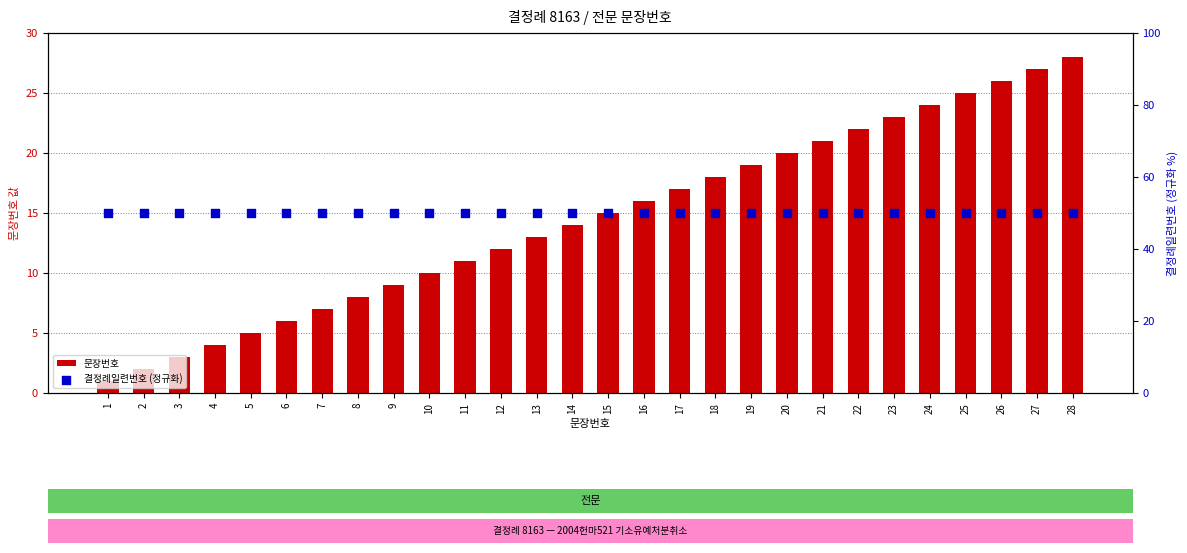

What are all the series names shown in the legend?

문장번호, 결정례일련번호 (정규화)